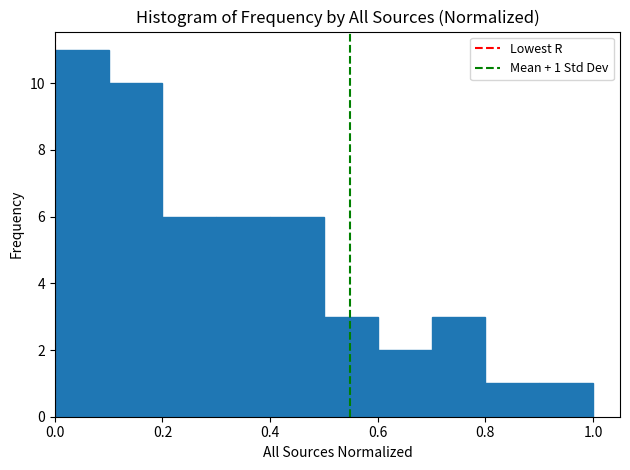

Which range on the x-axis has the tallest bar?

0.0 to 0.1